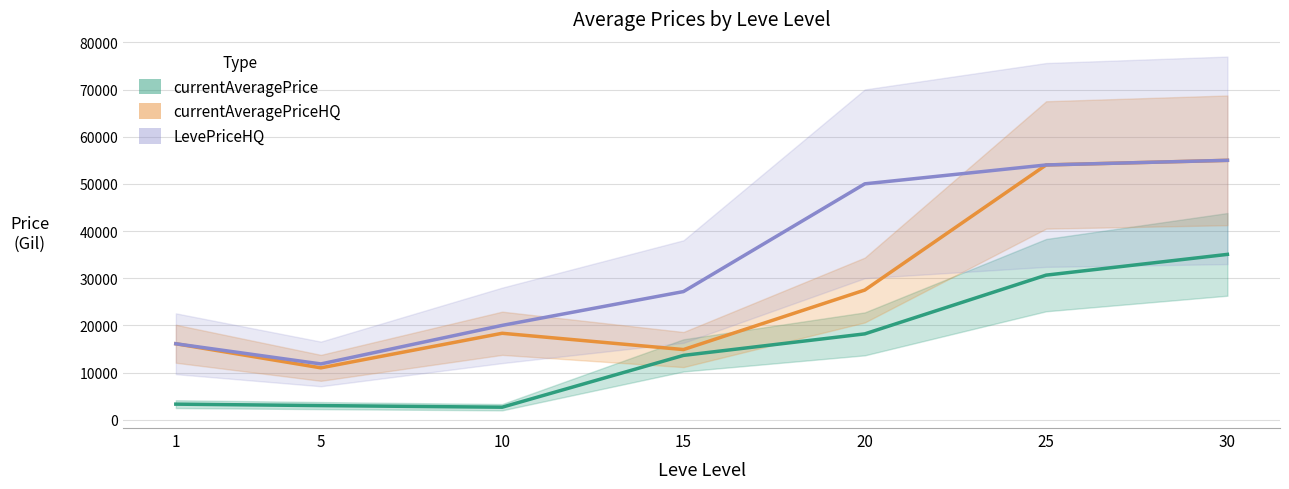

Which series has the largest range (max minus min)?

currentAveragePriceHQ